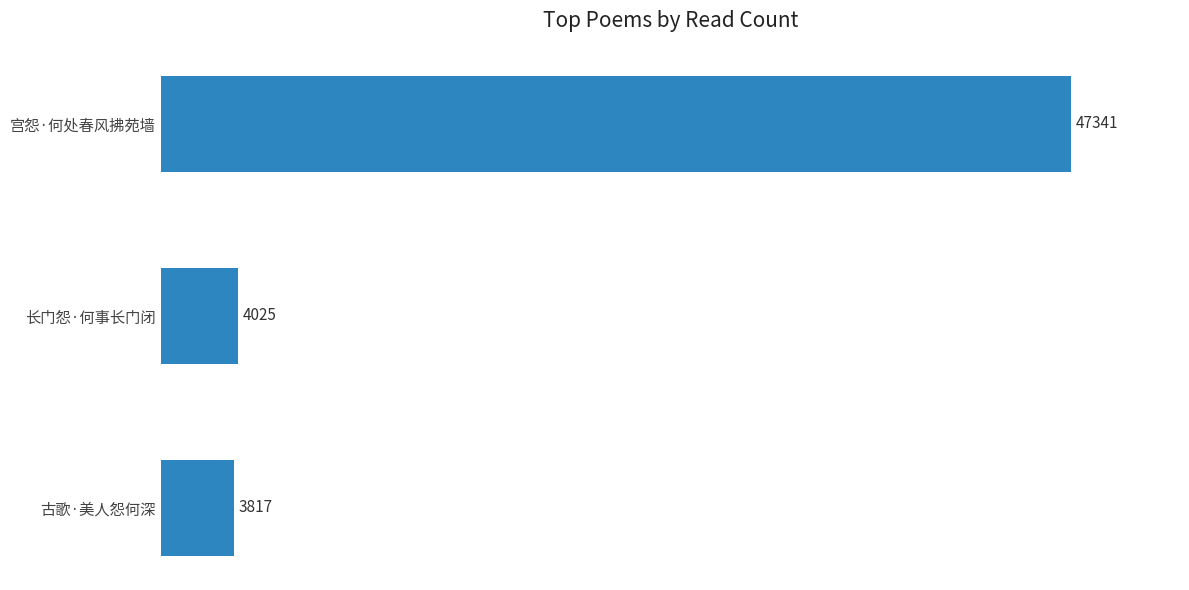

Reading bottom to top, list all the values displayed in this chart.

3817	4025	47341